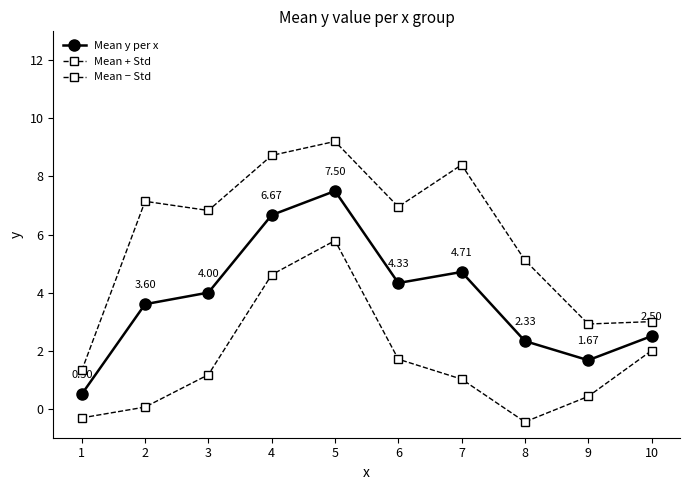

How many lines are shown in the chart?

3